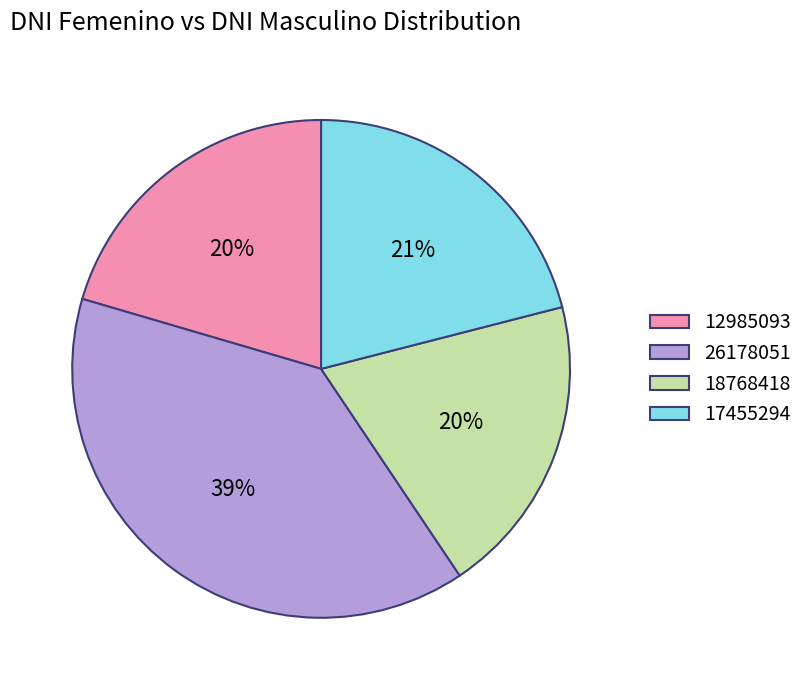

What is the ratio of the value at 12985093 to the value at 26178051?

0.5